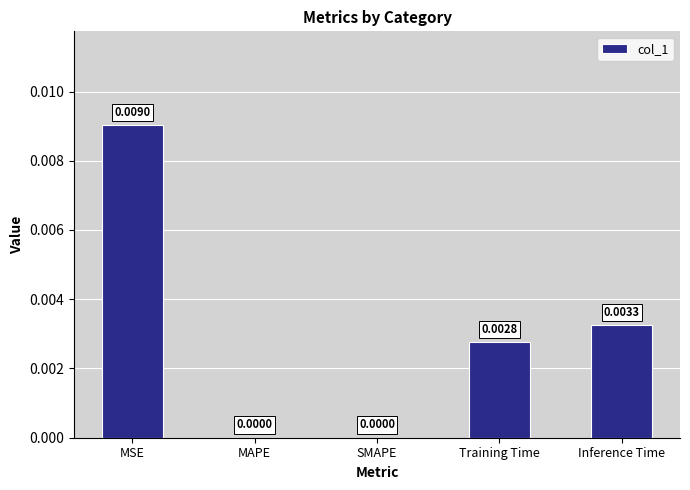

At which category does the chart reach its peak across all series?

MSE